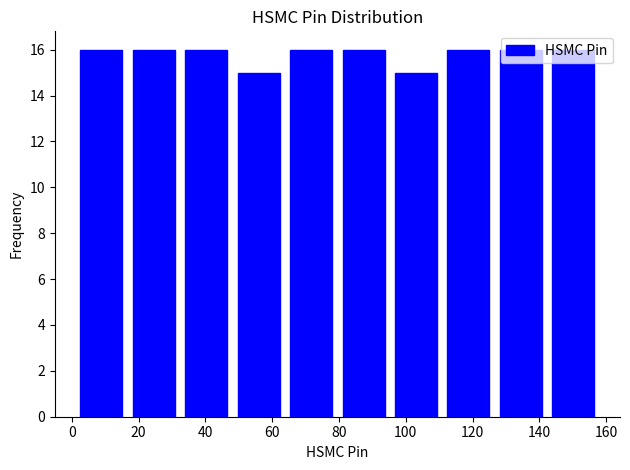

Reading left to right, transcribe this chart: for each bar, give the range it covers on the x-axis and its height. Neither the bar edges nor the heights are printed on the chart, so give them approximately, as read against the axes.

2 to 16: 16
16 to 32: 16
32 to 48: 16
48 to 64: 15
64 to 80: 16
80 to 96: 16
96 to 110: 15
110 to 126: 16
126 to 142: 16
142 to 158: 16